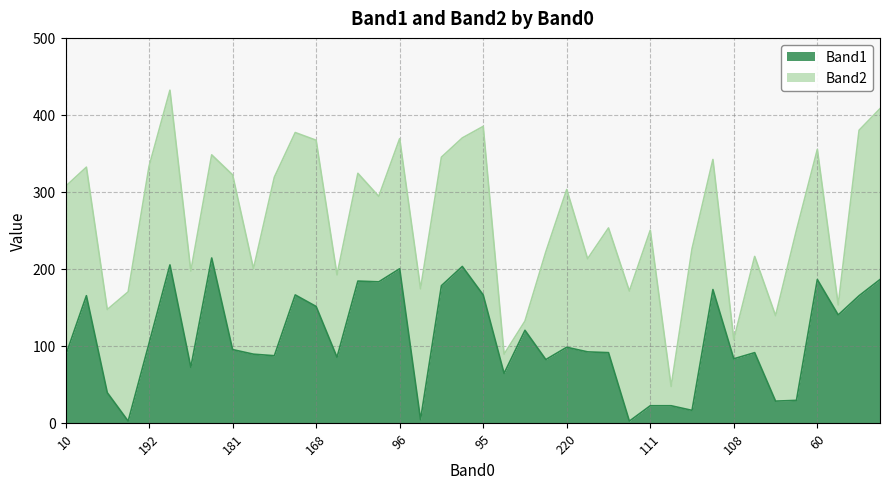

Is it true that Band1 equals 200 at 96?

True